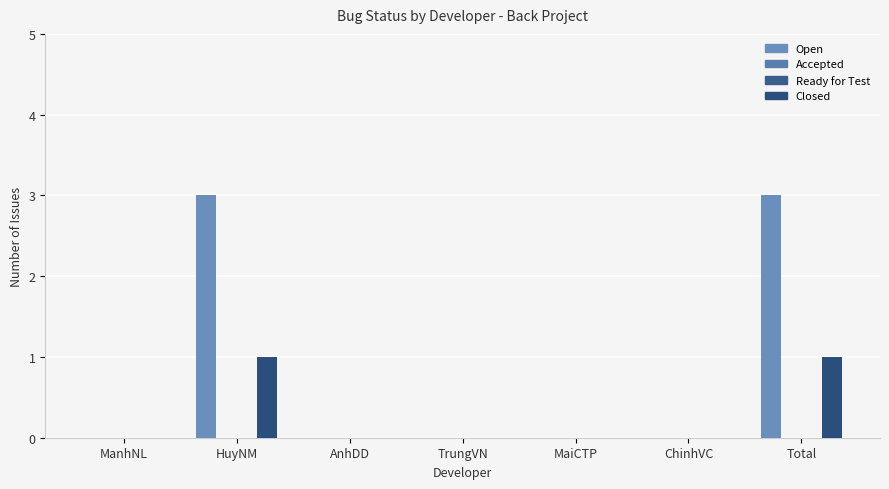

Is the value of Closed at TrungVN greater than the value of Open at AnhDD?

No